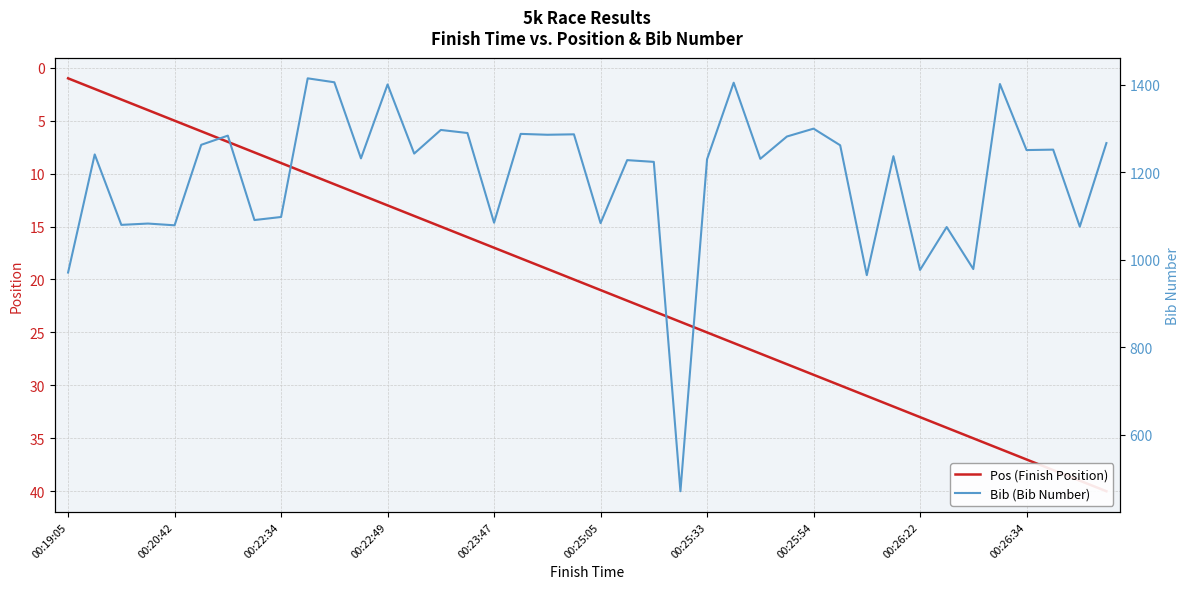

Which series has the largest total across all categories?

Bib (Bib Number)